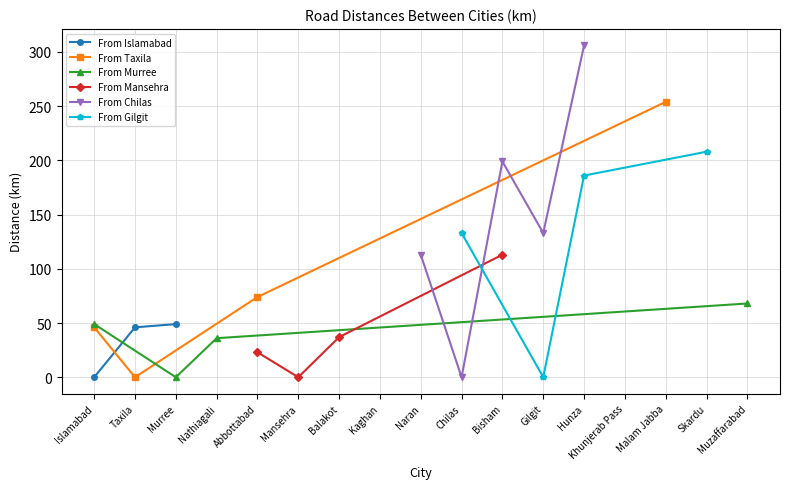

Count the number of categories in the chart.

17